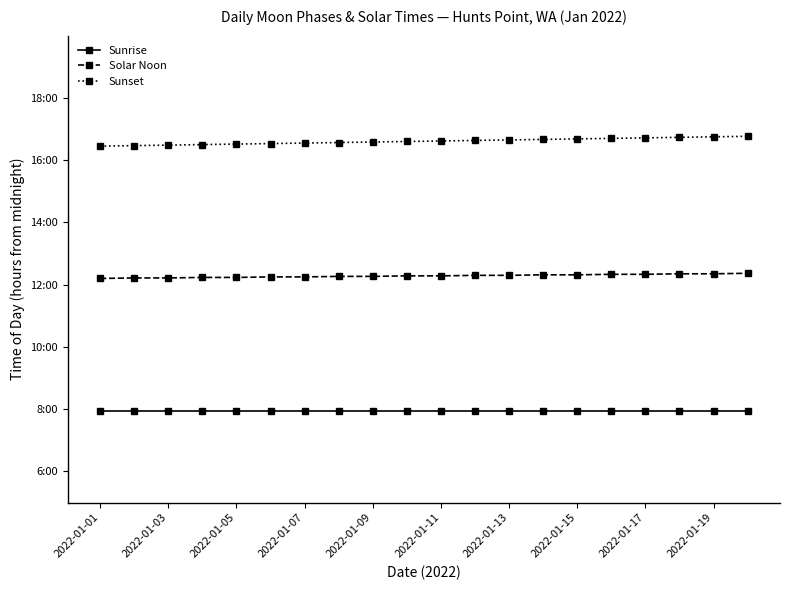

What are all the series names shown in the legend?

Sunrise, Solar Noon, Sunset